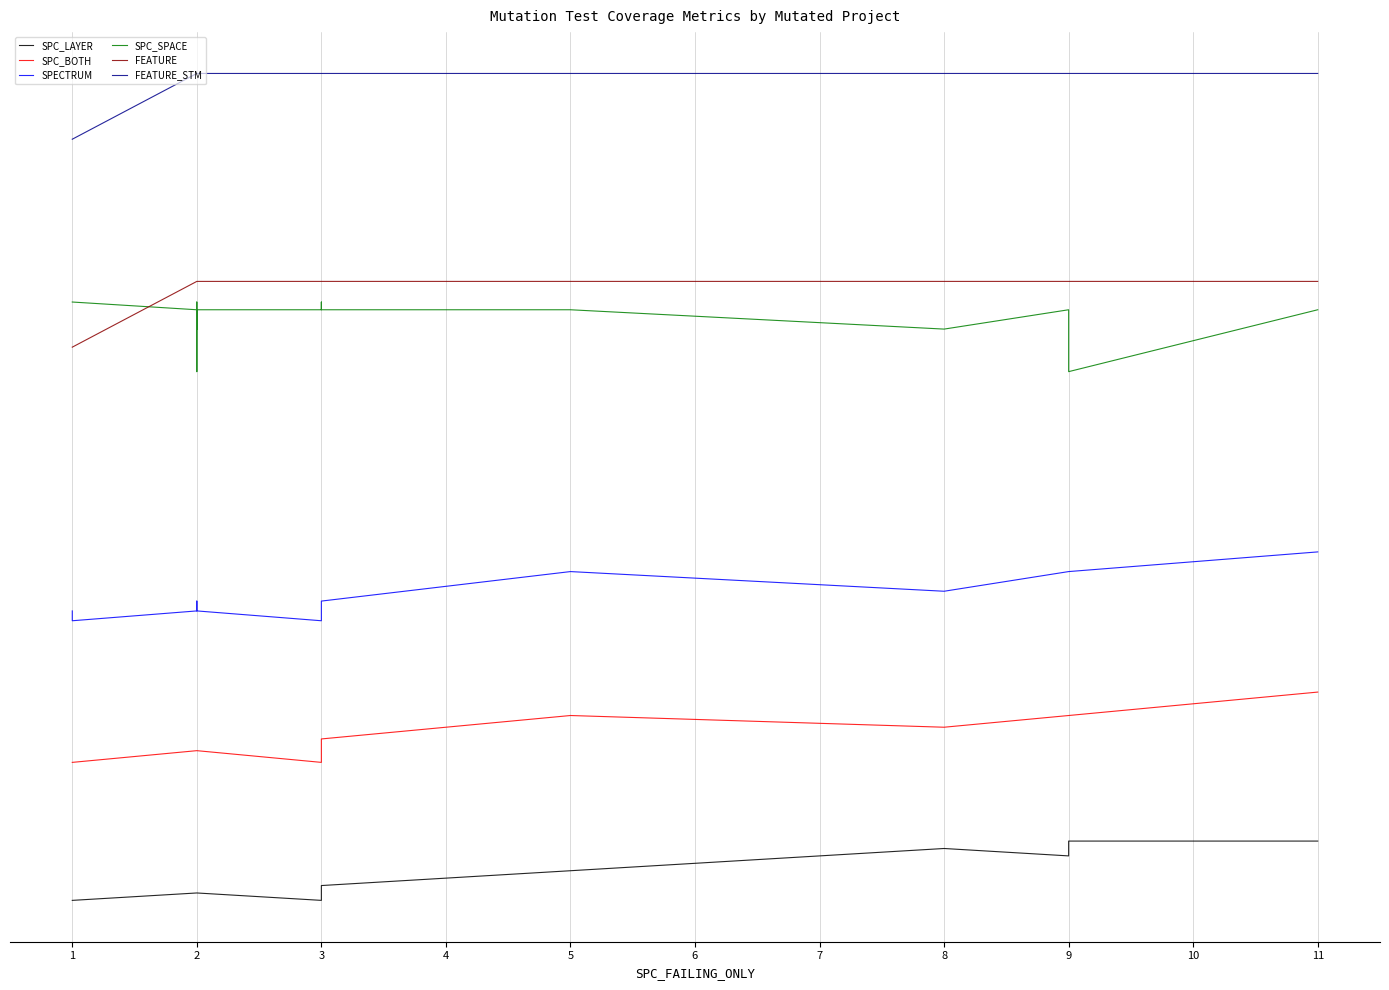

In SPC_SPACE, how many points are lower than both neighbors (excluding endpoints)?

4